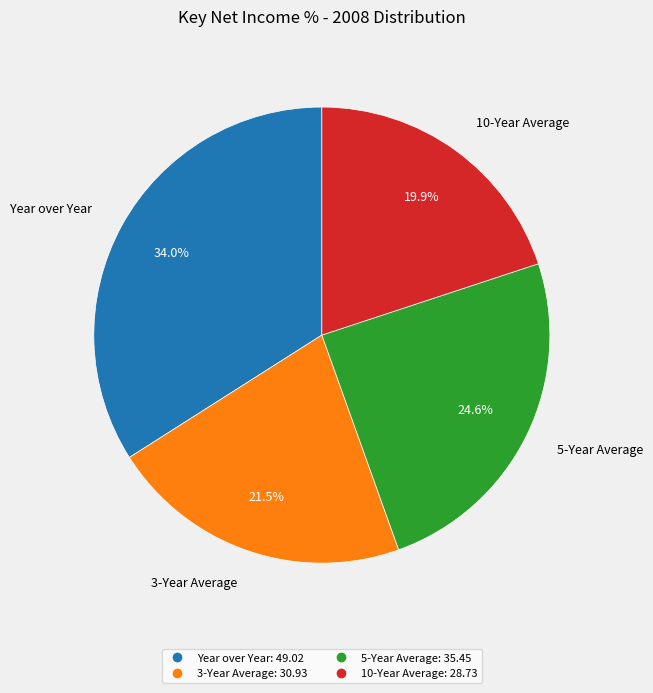

Is it true that 5-Year Average is 10% of the pie?

False